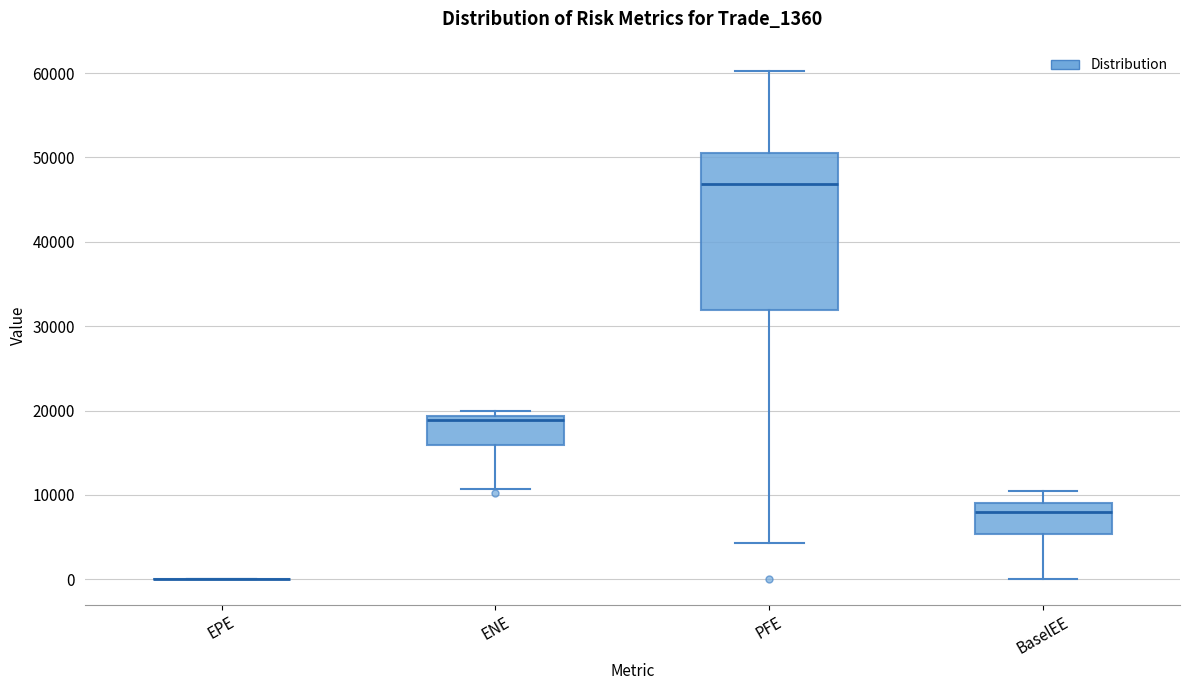

Reading left to right, transcribe this box plot: for each box, give where its median line is, the range the box spans, and where its two whiskers end, as read against the y-axis. The values are not printed on the chart, so give them approximately, as read against the axis.

EPE: box collapsed to a line at 0, whiskers 0 to 0
ENE: median 19000 (just below the box's upper edge), box 16000 to 19000, whiskers 11000 to 20000
PFE: median 47000, box 32000 to 50000, whiskers 4000 to 60000
BaselEE: median 8000, box 5000 to 9000, whiskers 0 to 10000